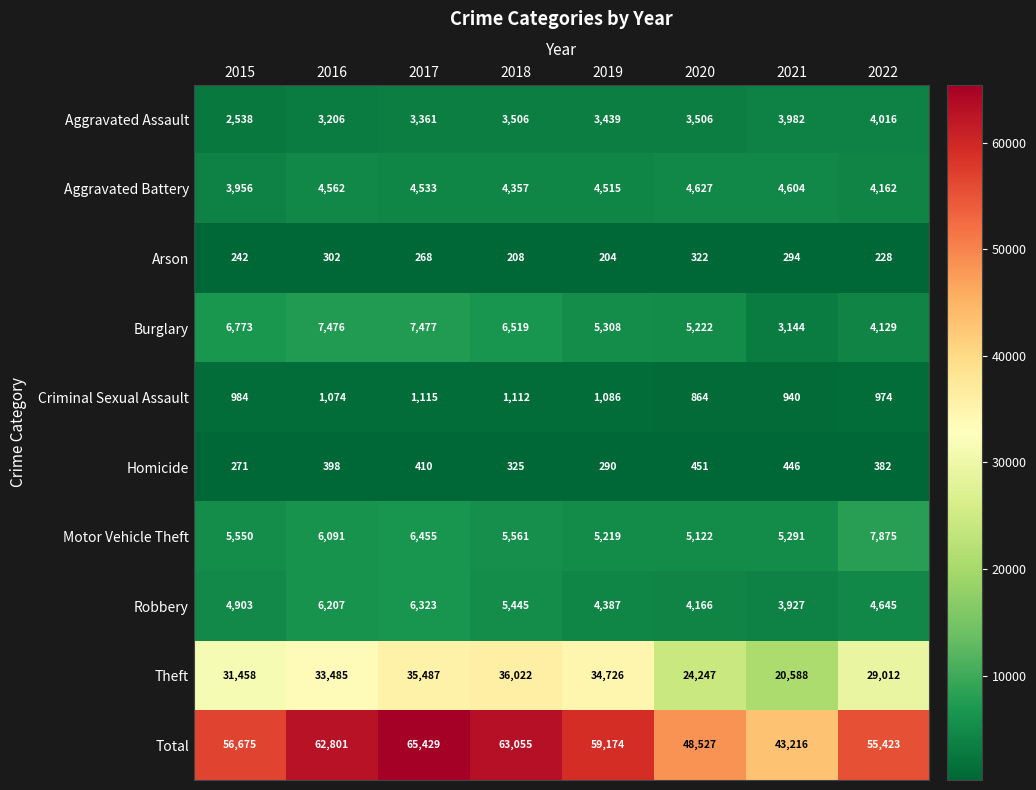

What is the spread (max minus min) of values at 2016?

62499